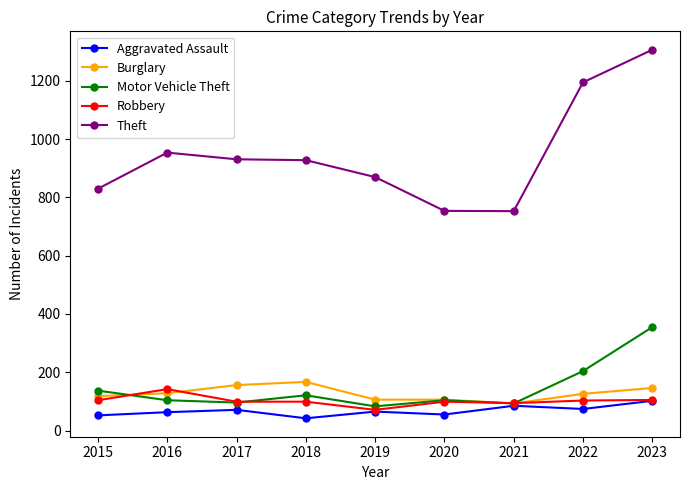

What is the total value across all series at 2017?

1353